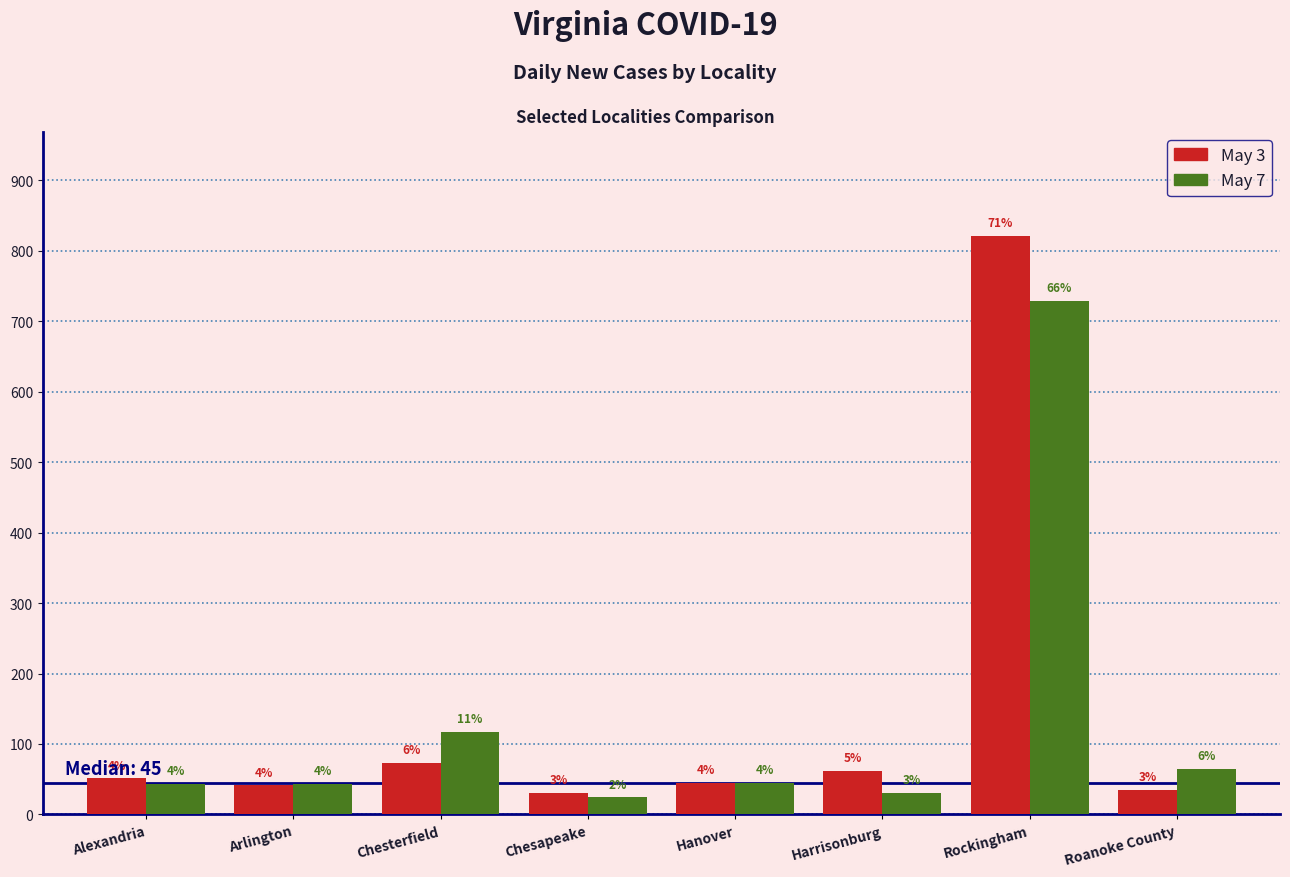

What is the label of the 2nd bar from the right?

Rockingham